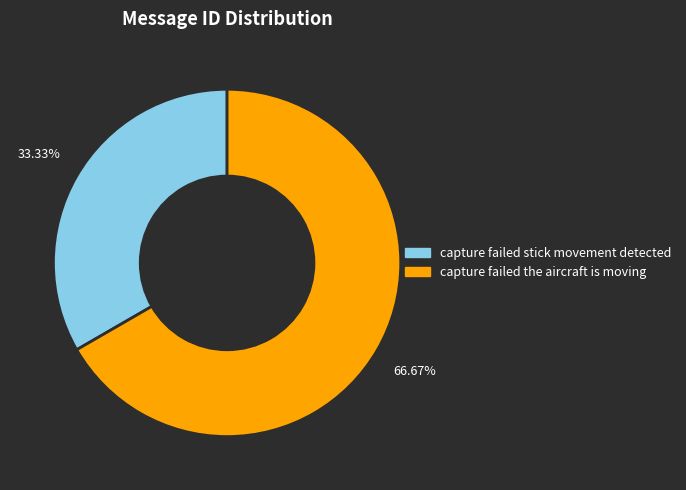

To the nearest percent, what is the combined percentage of capture failed stick movement detected and capture failed the aircraft is moving?

100%